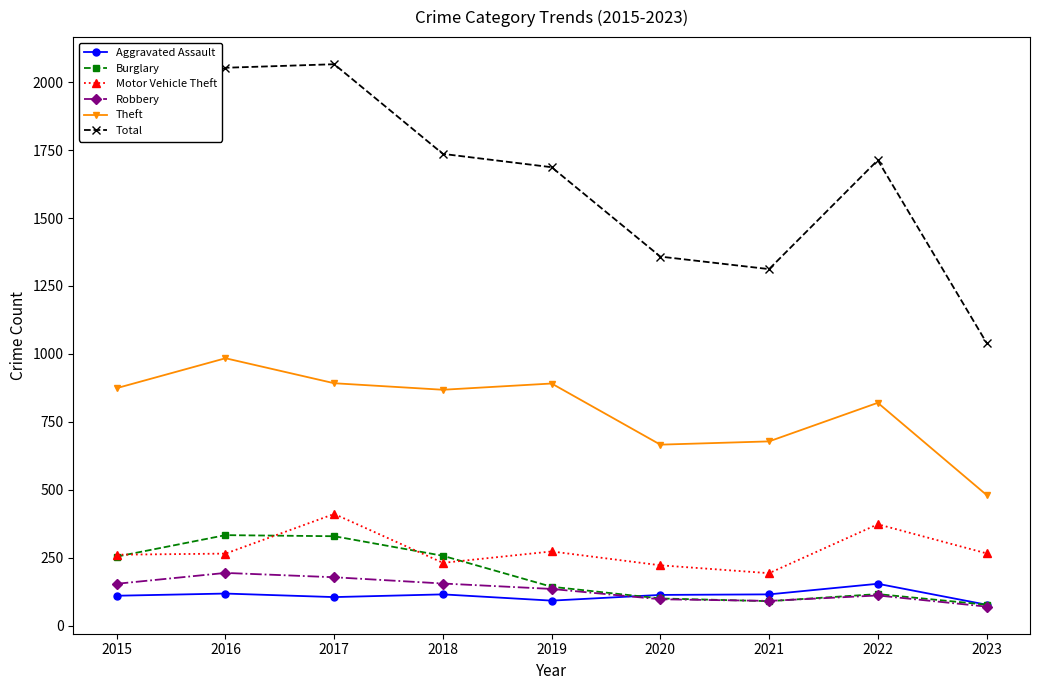

True or false: Total and Robbery cross at least once.

False